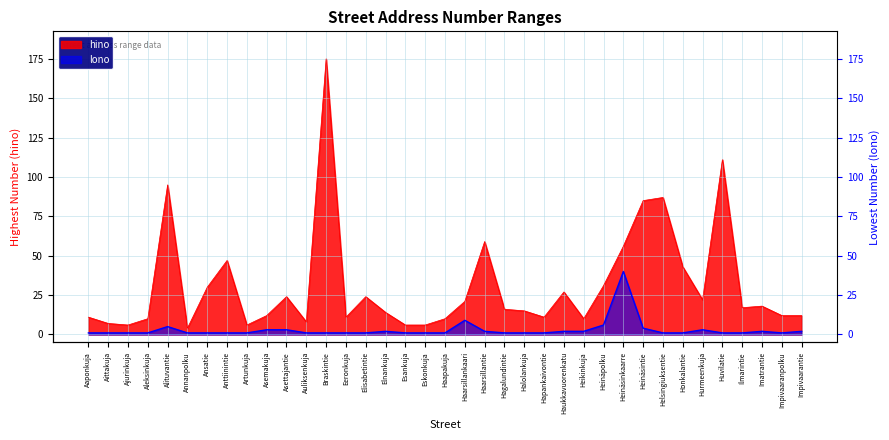

True or false: hino and lono intersect in this chart.

False